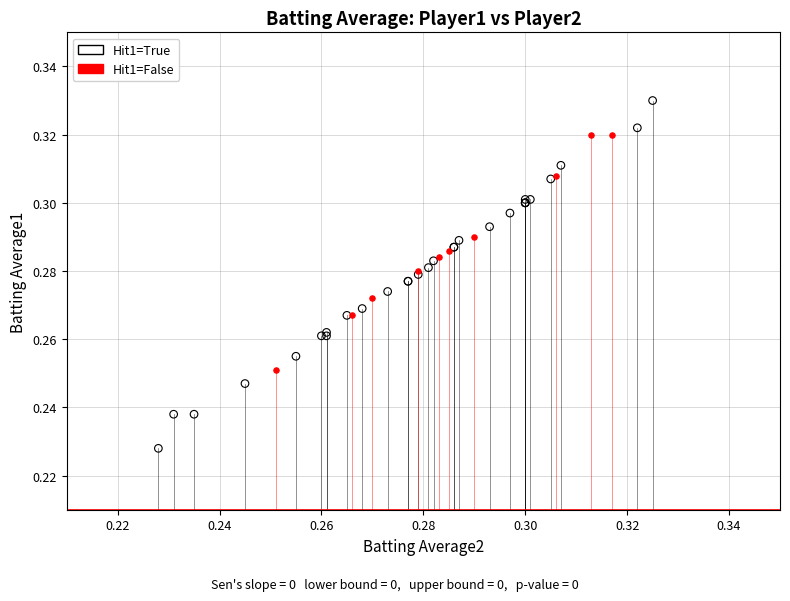

Which series reaches the minimum Y coordinate?

Hit1=True